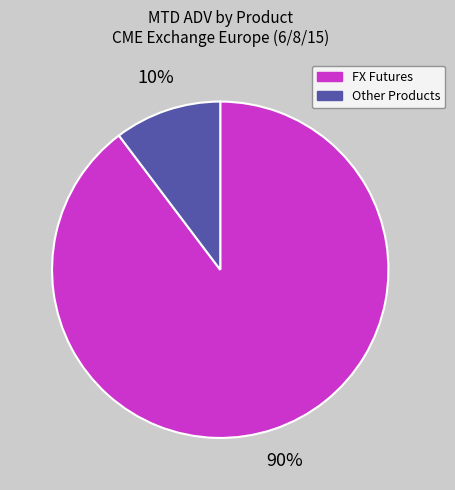

Count the number of slices in the pie.

2